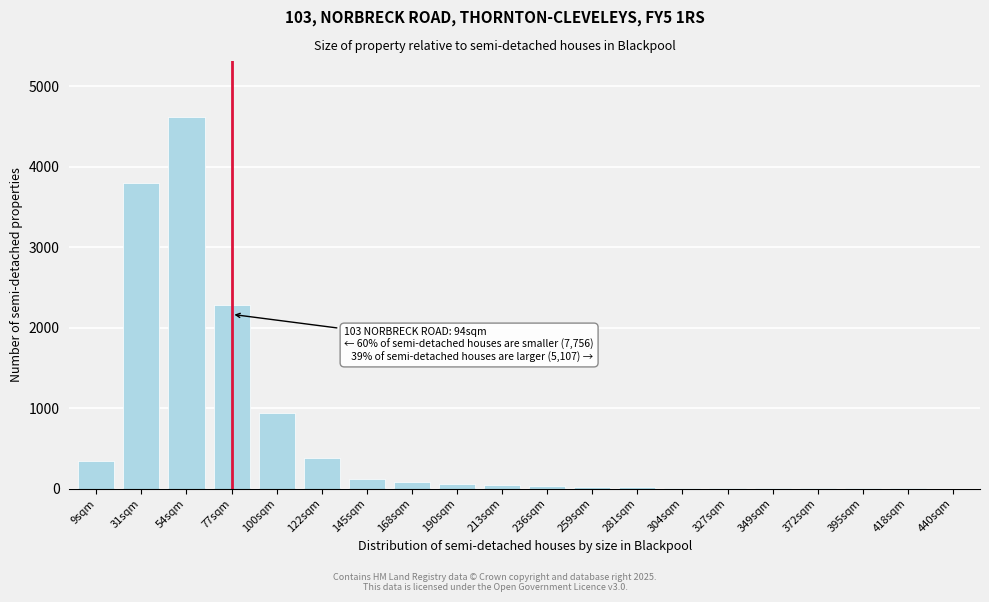

What is the sum of all values?

12755